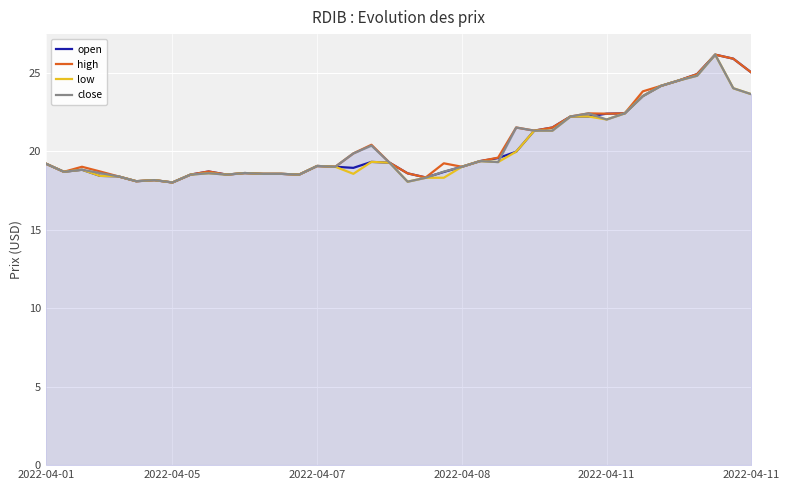

What is the smallest value displayed?

18.0